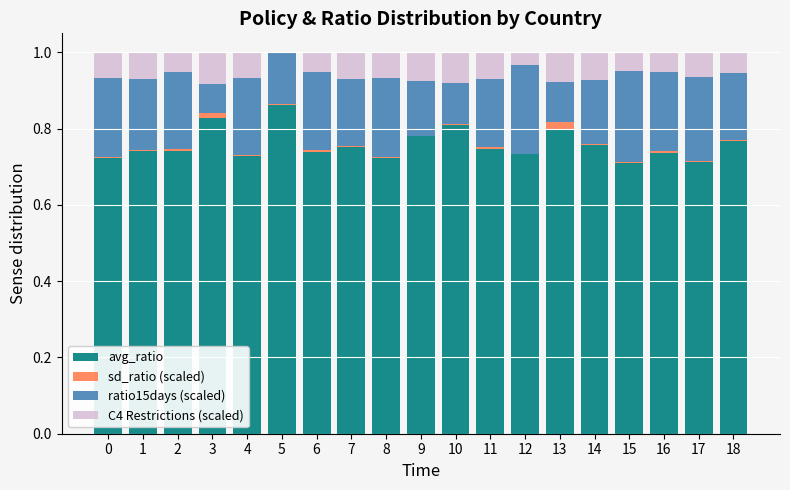

Which category has the highest value in the avg_ratio series?

5